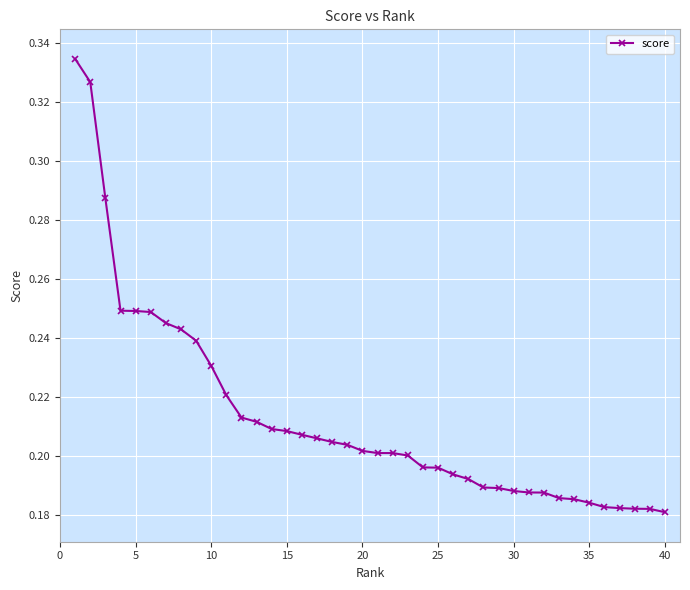

What is the sum of all values?

8.5